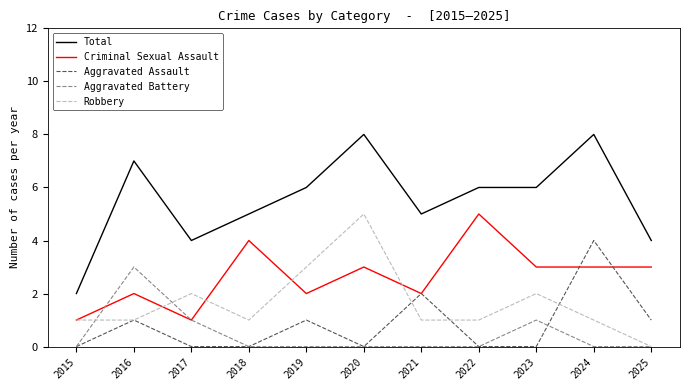

Is the value of Aggravated Battery at 2018 greater than the value of Criminal Sexual Assault at 2025?

No